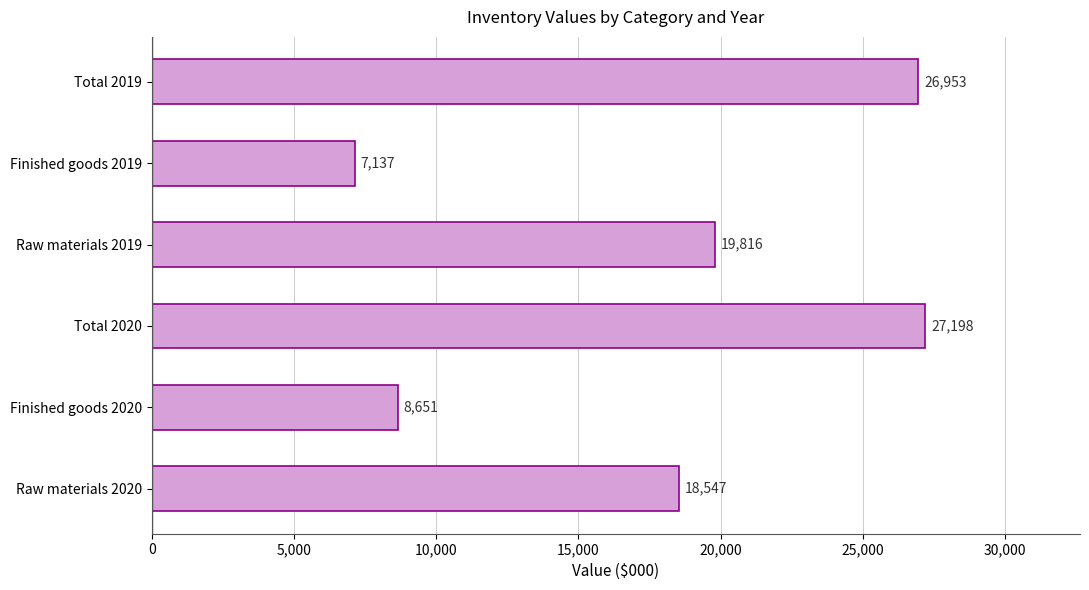

Reading bottom to top, what are all the values shown in this chart?

18547	8651	27198	19816	7137	26953